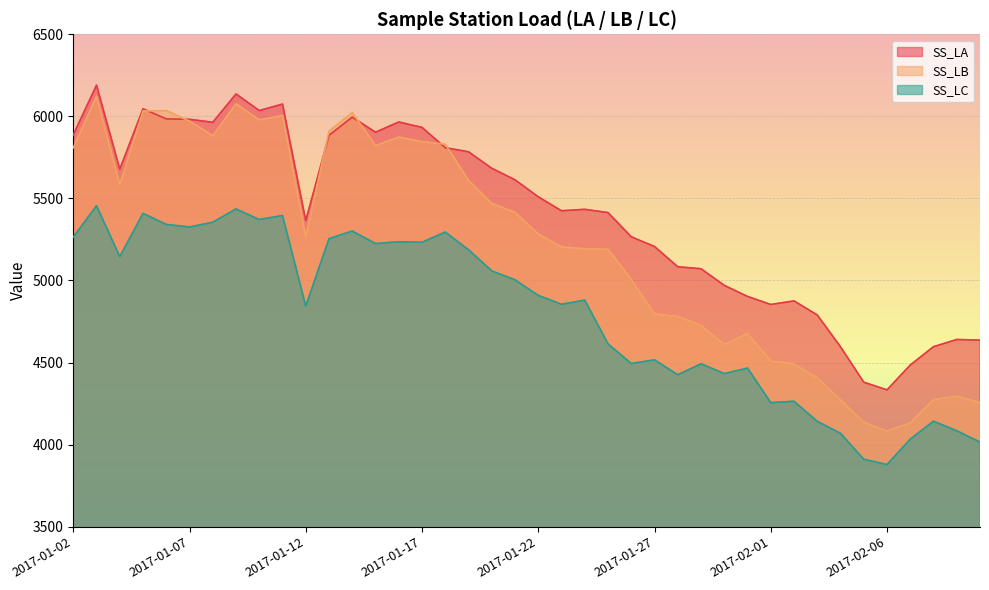

How many distinct data groups are displayed?

3